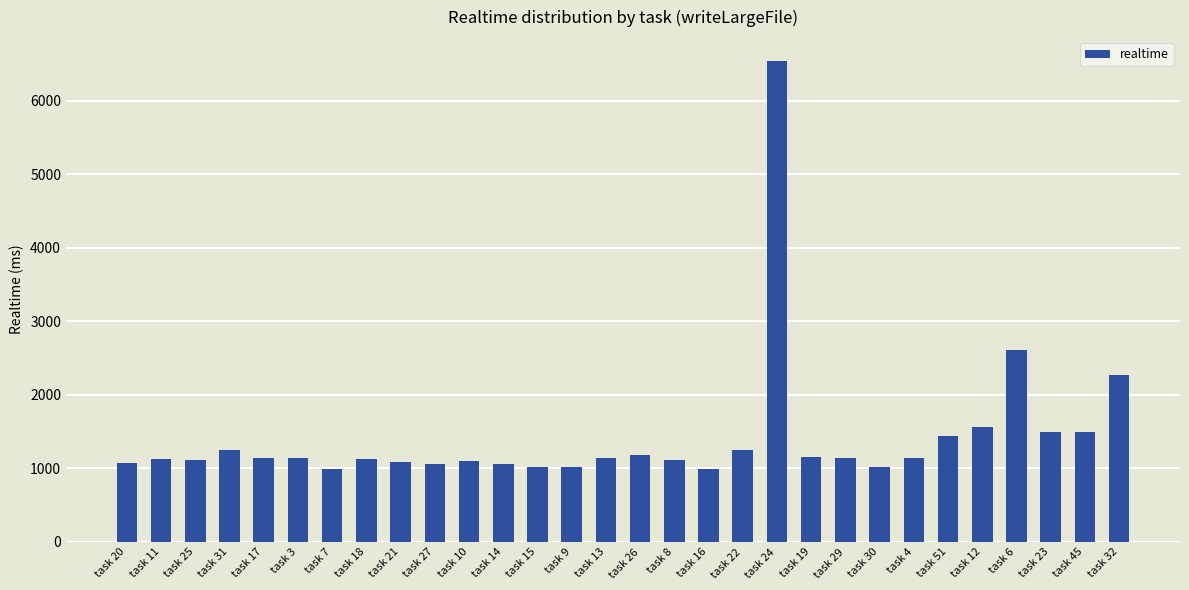

What is the label of the 8th bar from the left?

task 18